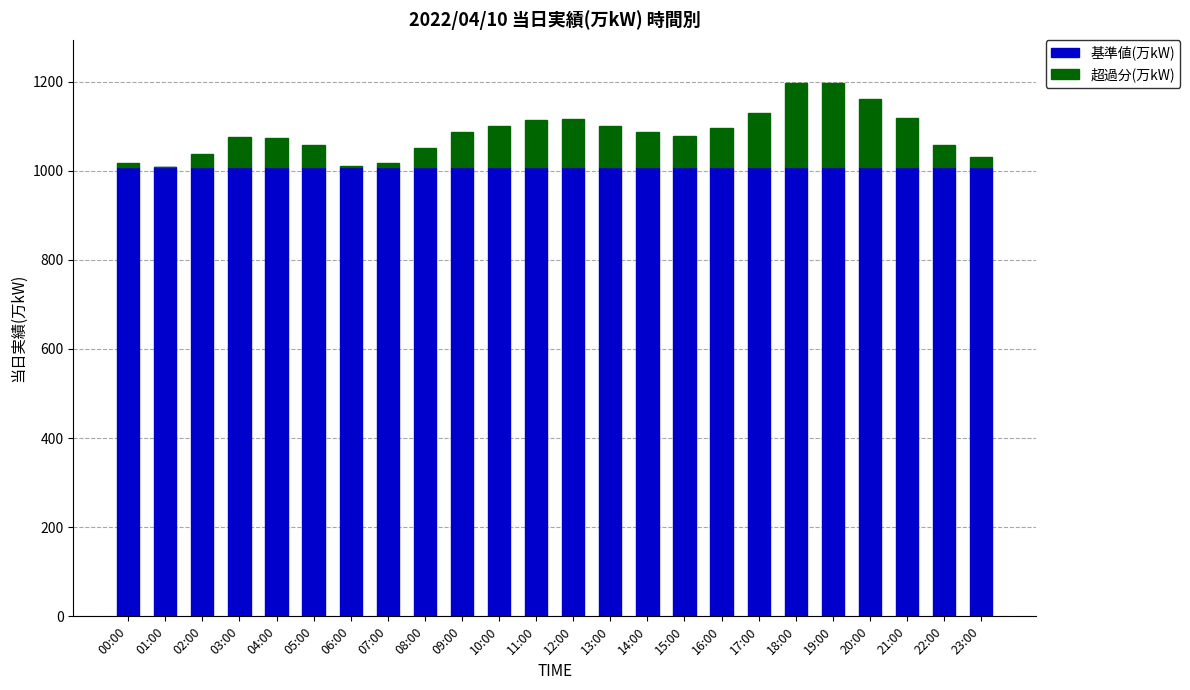

What is the sum of all 基準値(万kW) values?

24216